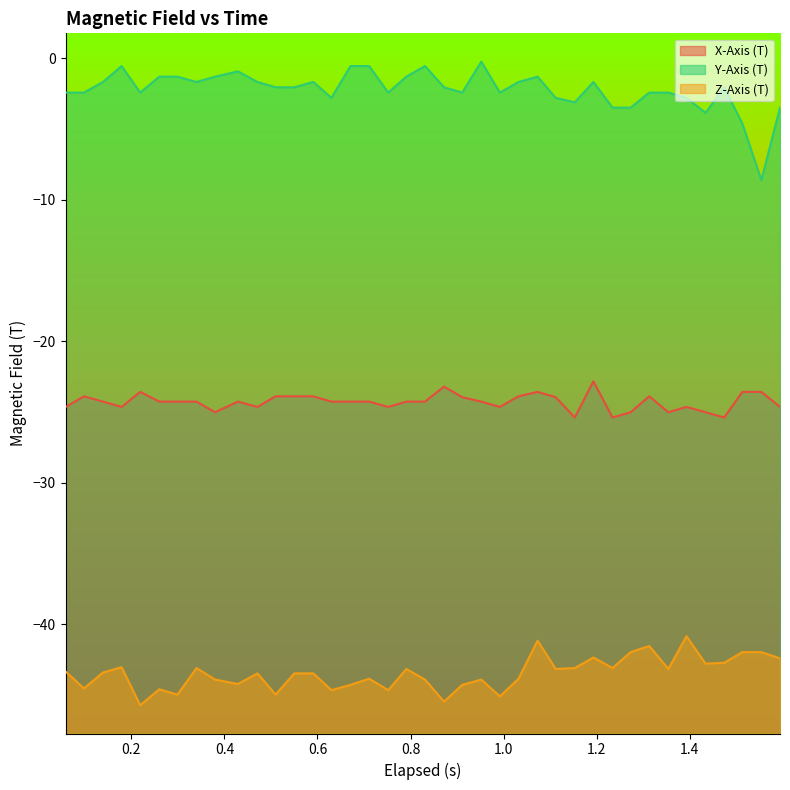

What is the value of the Y-Axis (T) point at the 39th from the left?

-3.5